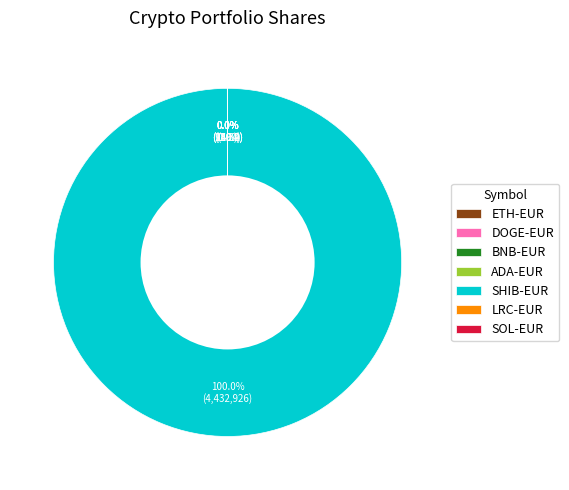

Which slice is the largest?

SHIB-EUR